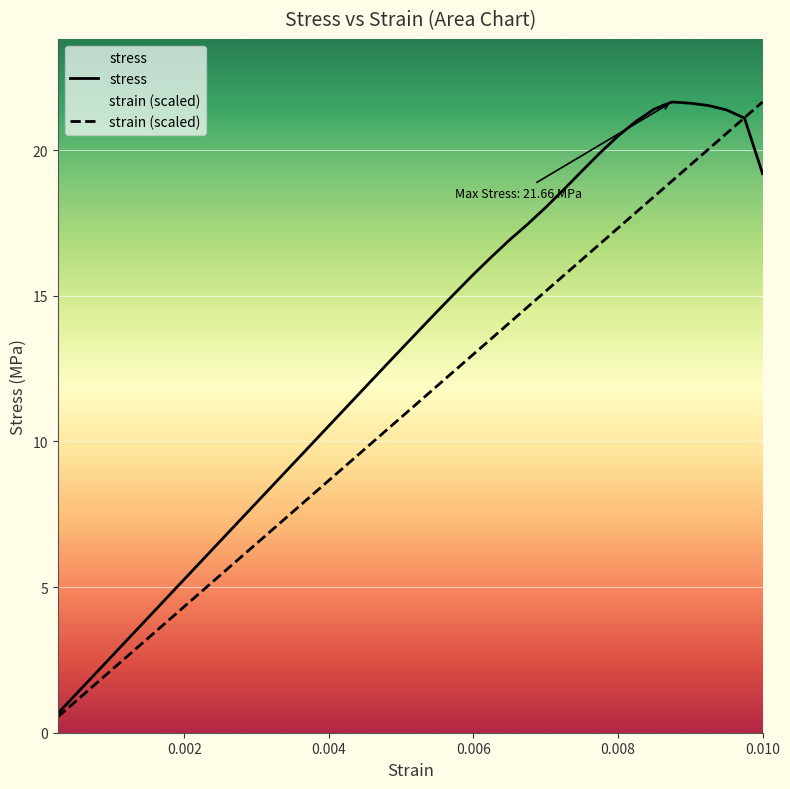

What is the sum of all stress values?

513.4